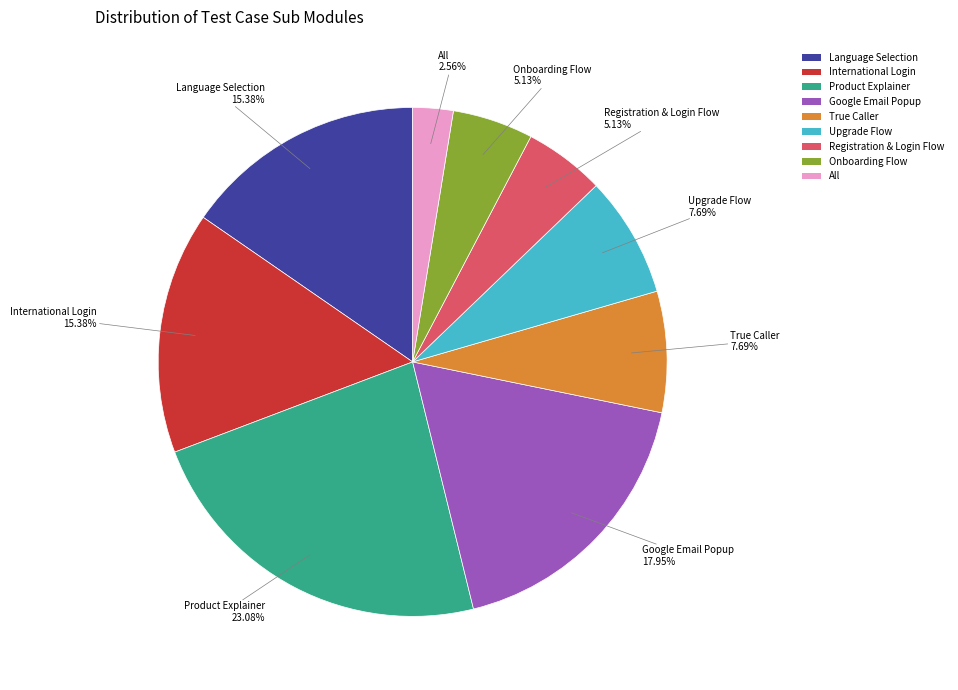

Is the sum of Upgrade Flow and Registration & Login Flow greater than half?

No